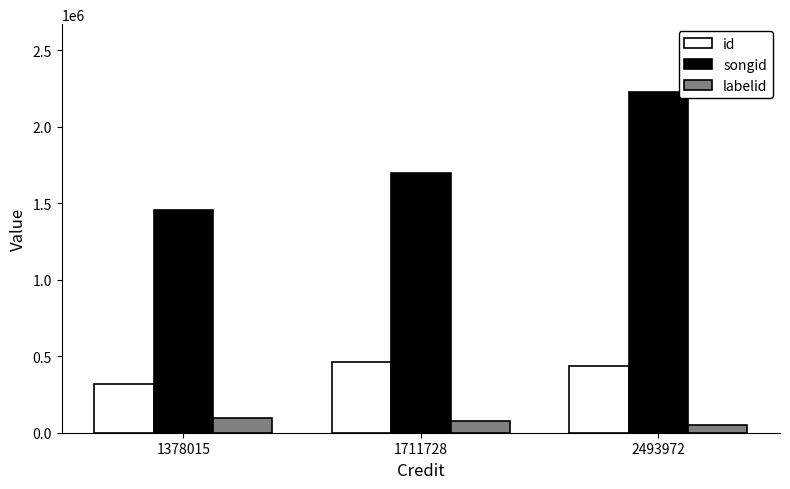

The id series shows 318864 at 1378015. True or false?

True